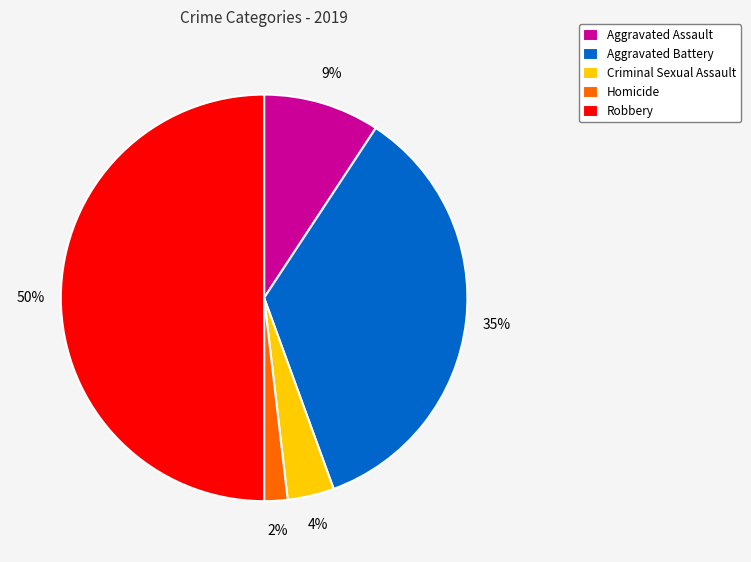

To the nearest percent, what percentage of the pie is Homicide?

2%